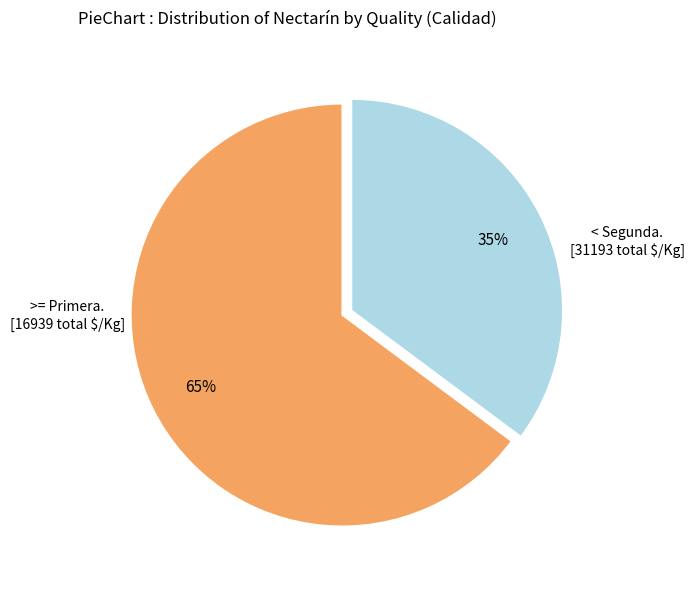

Is there any slice that represents more than half of the pie?

Yes